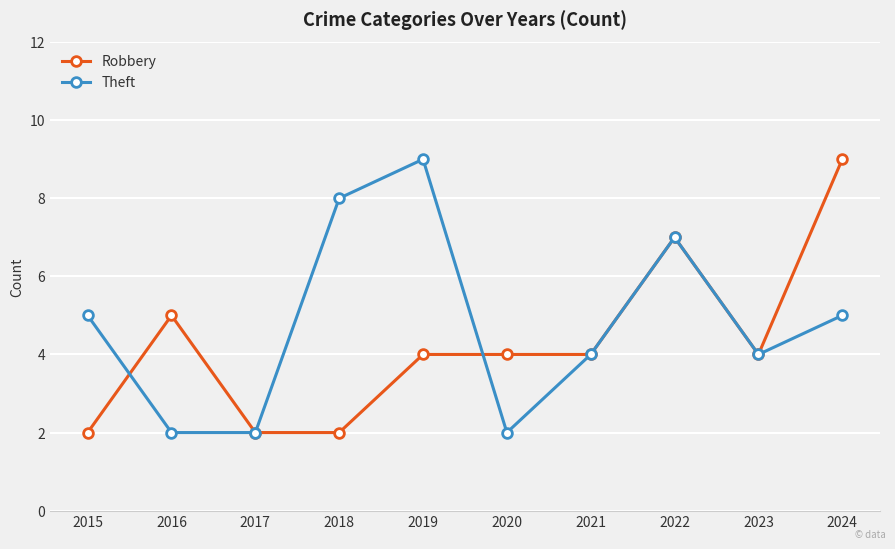

Where is the first local maximum for Theft?

2019